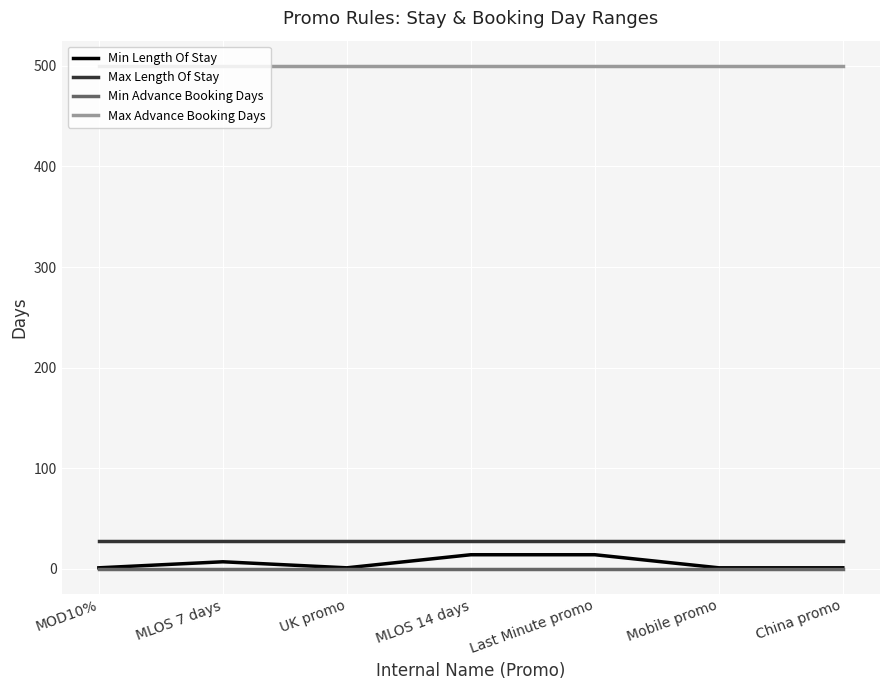

What is the maximum value shown in the chart?

500